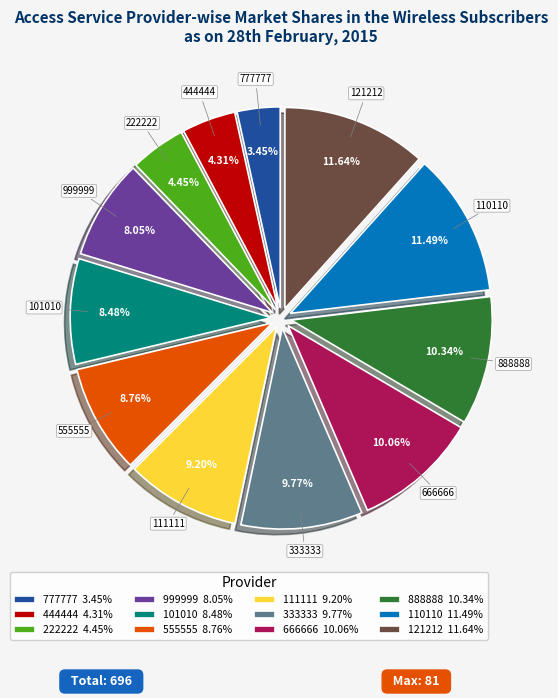

To the nearest percent, what portion does 777777 represent?

3%